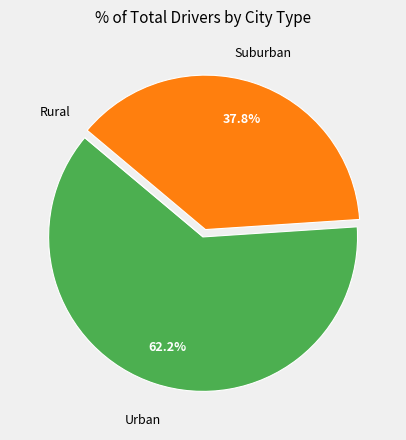

Does any single category account for the majority?

Yes